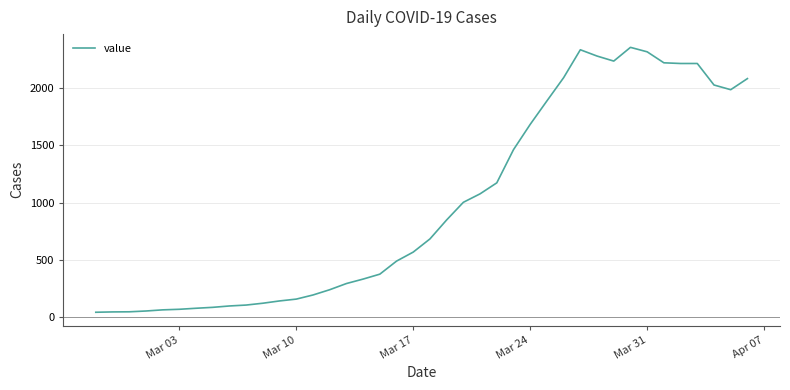

What is the maximum value shown in the chart?

2356